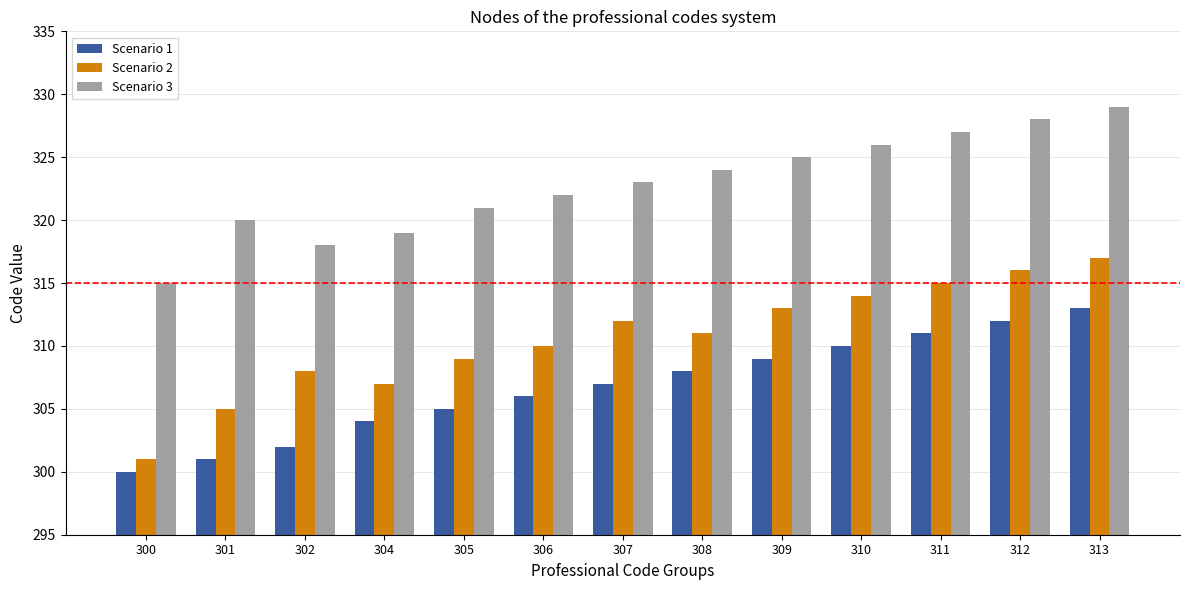

Reading left to right, transcribe all the data shown in this chart.

Scenario 1: 300	301	302	304	305	306	307	308	309	310	311	312	313
Scenario 2: 301	305	308	307	309	310	312	311	313	314	315	316	317
Scenario 3: 315	320	318	319	321	322	323	324	325	326	327	328	329